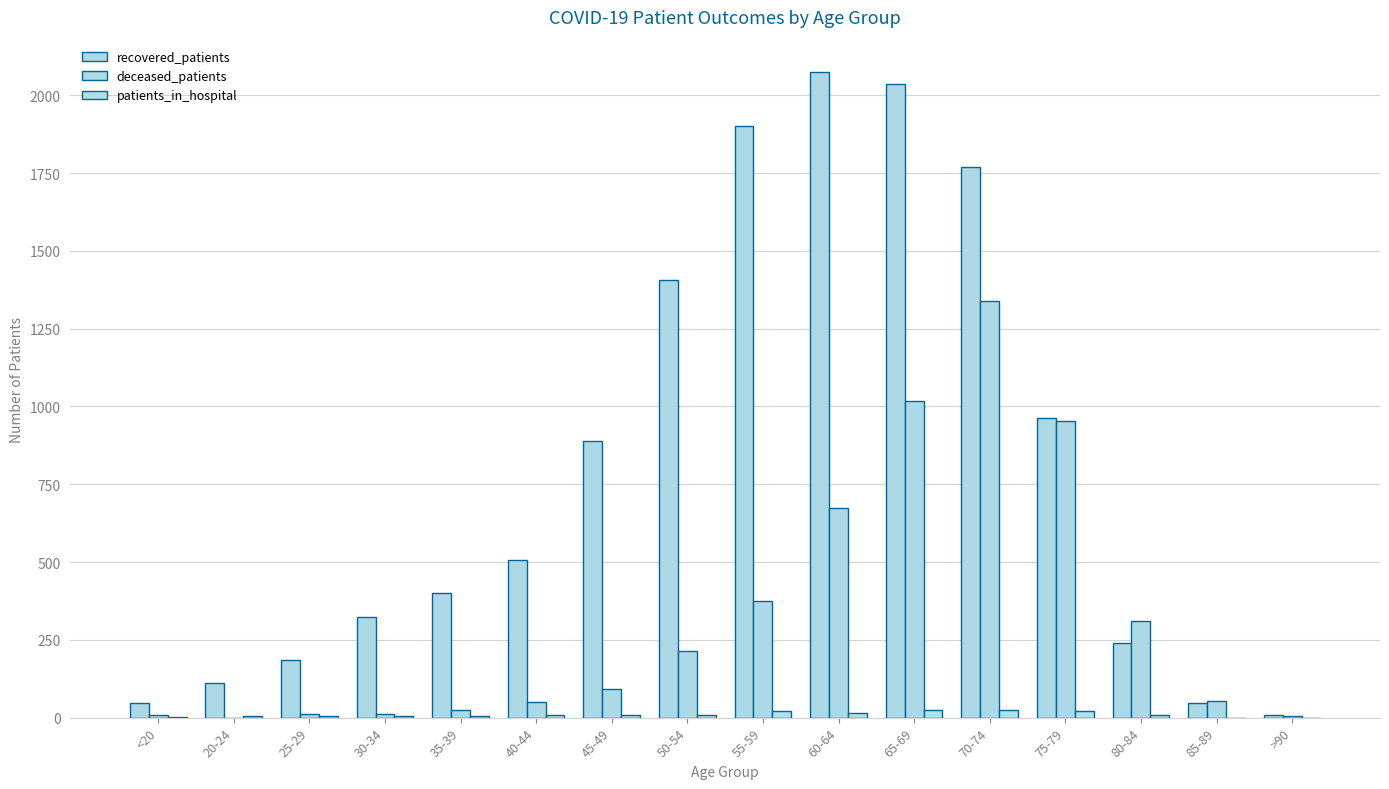

Does the chart contain stacked bars?

No